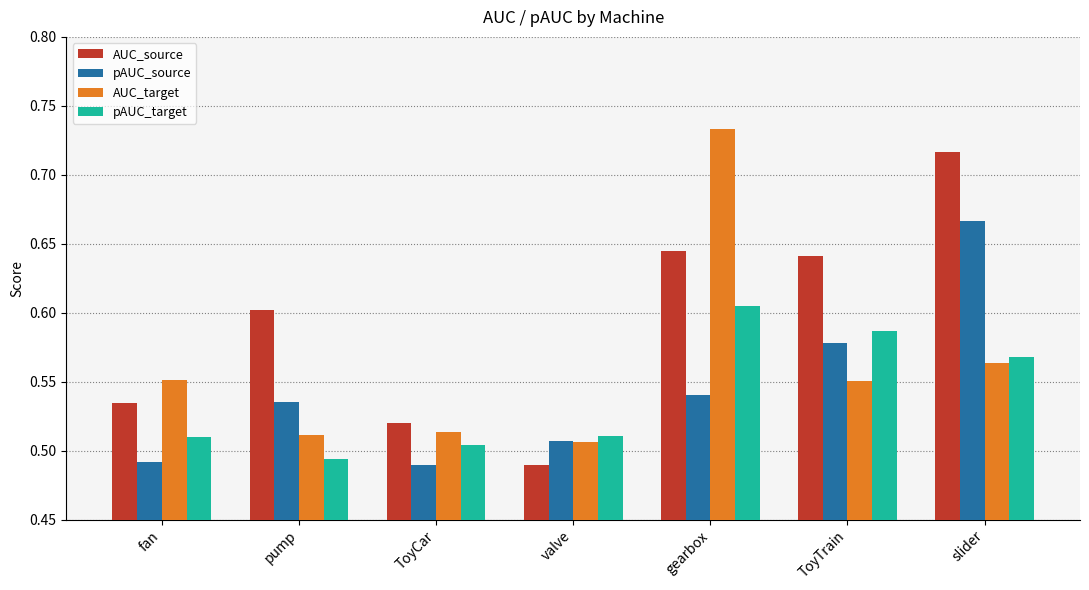

Between fan and ToyTrain, which series saw the biggest shift?

AUC_source